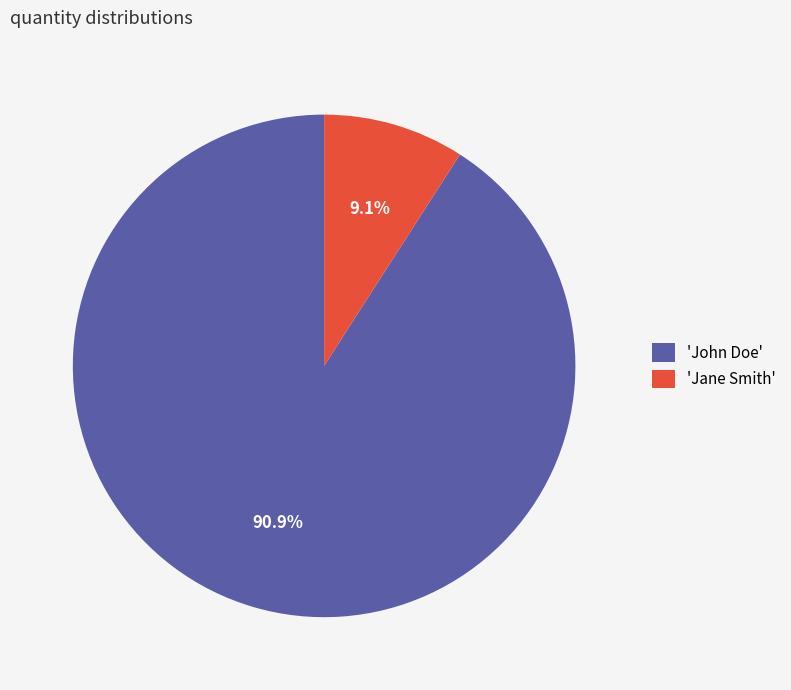

Which has a higher value, 'John Doe' or 'Jane Smith'?

'John Doe'